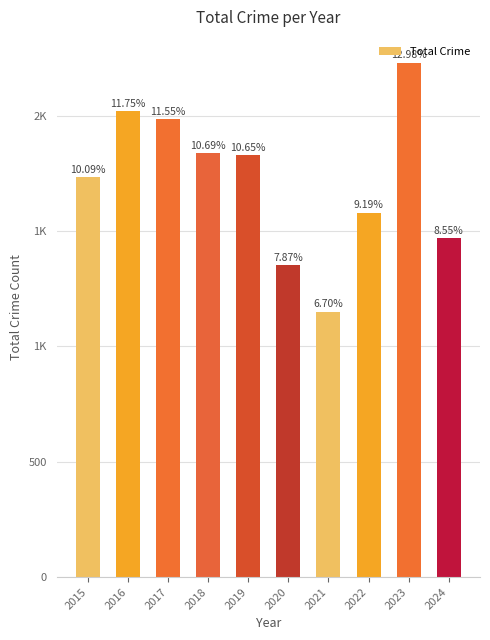

Are the bars horizontal?

No